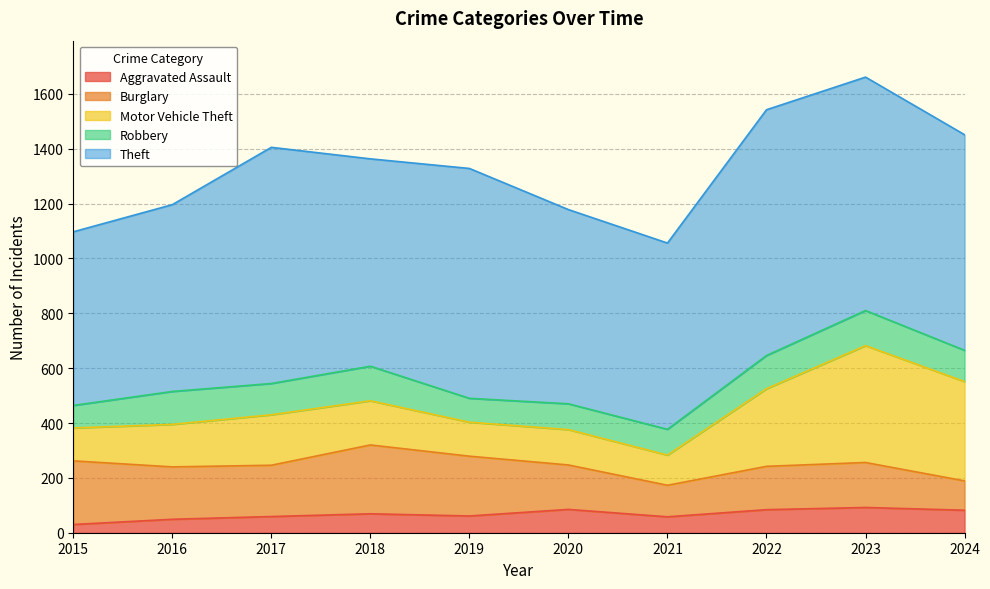

Reading left to right, what are all the values shown in this chart?

Aggravated Assault: 30	49	59	69	61	85	58	84	92	82
Burglary: 232	191	187	251	218	162	115	158	164	107
Motor Vehicle Theft: 120	155	184	161	124	129	110	283	426	362
Robbery: 82	120	114	126	87	94	94	121	128	114
Theft: 633	681	861	756	838	708	679	896	851	786